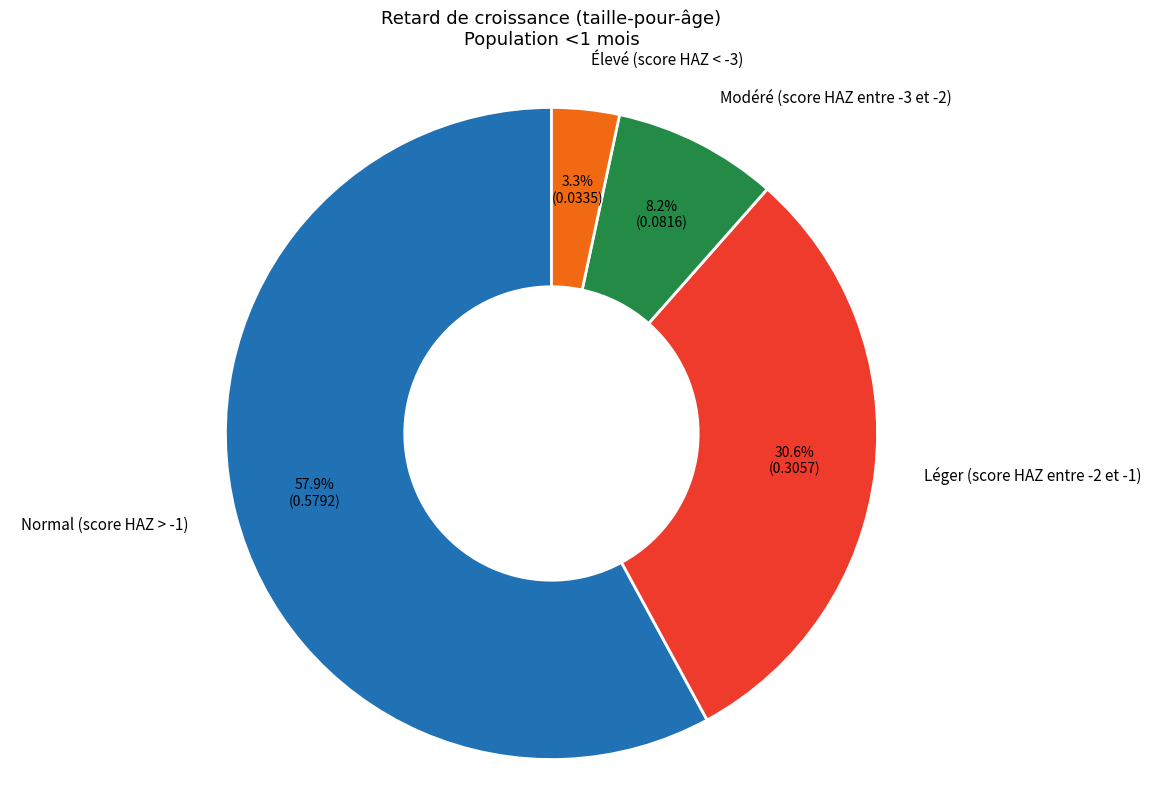

How many slices are in this pie chart?

4